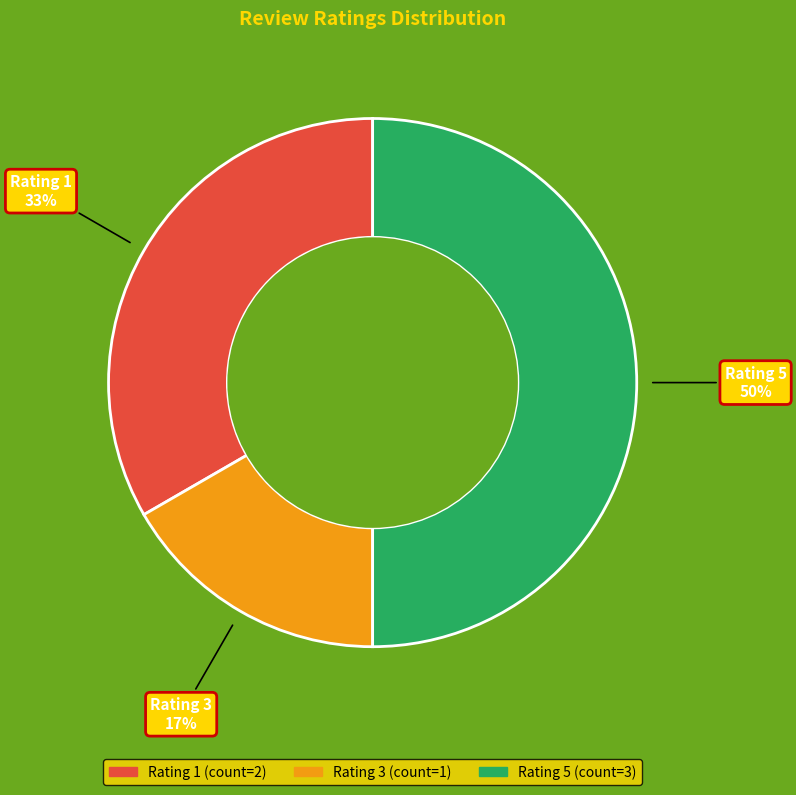

To the nearest percent, what is the average slice percentage?

33%